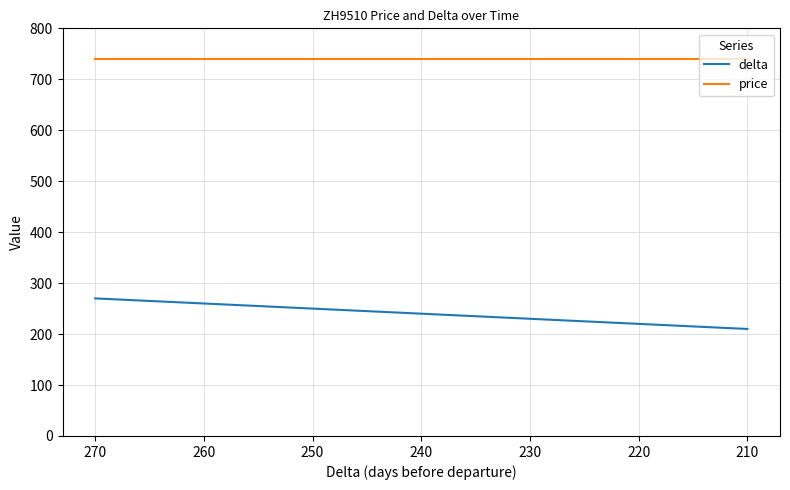

True or false: delta and price cross at least once.

False